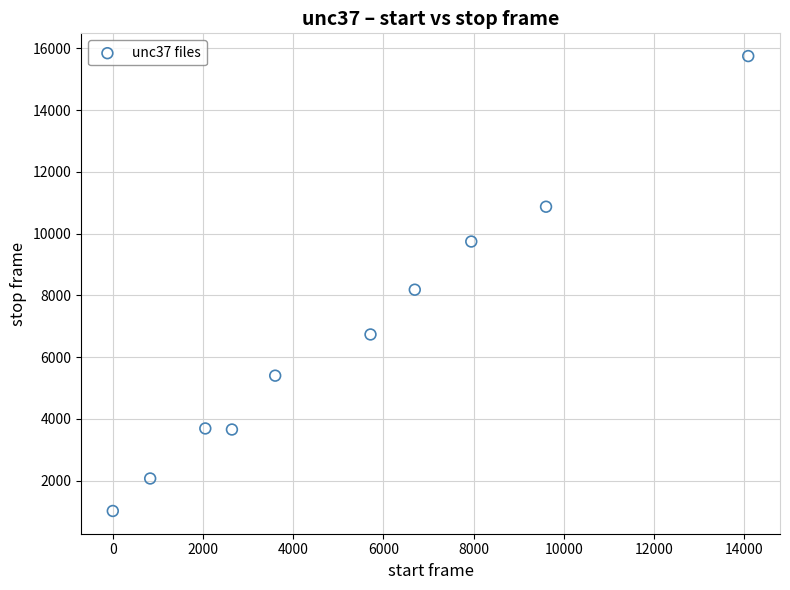

What is the average Y value?

6712.3